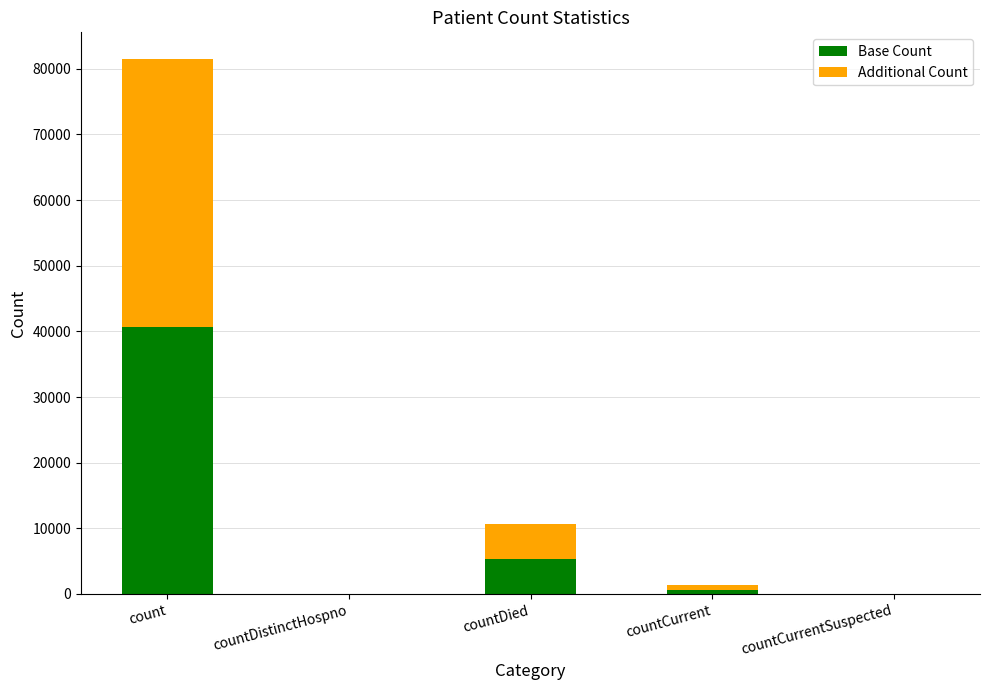

Count the number of data series in this chart.

2